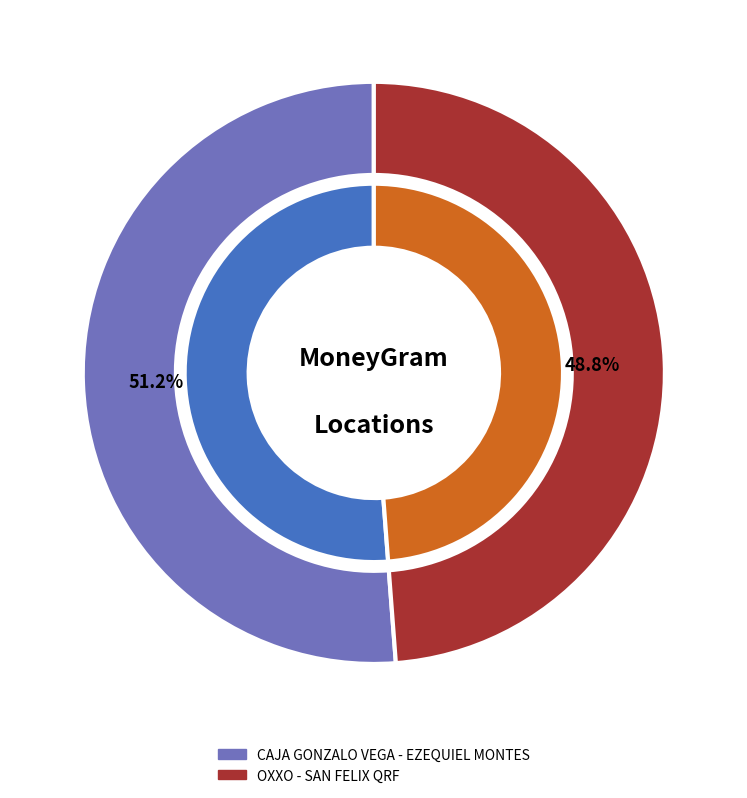

To the nearest percent, what percentage of the pie is CAJA GONZALO VEGA - EZEQUIEL MONTES?

51%